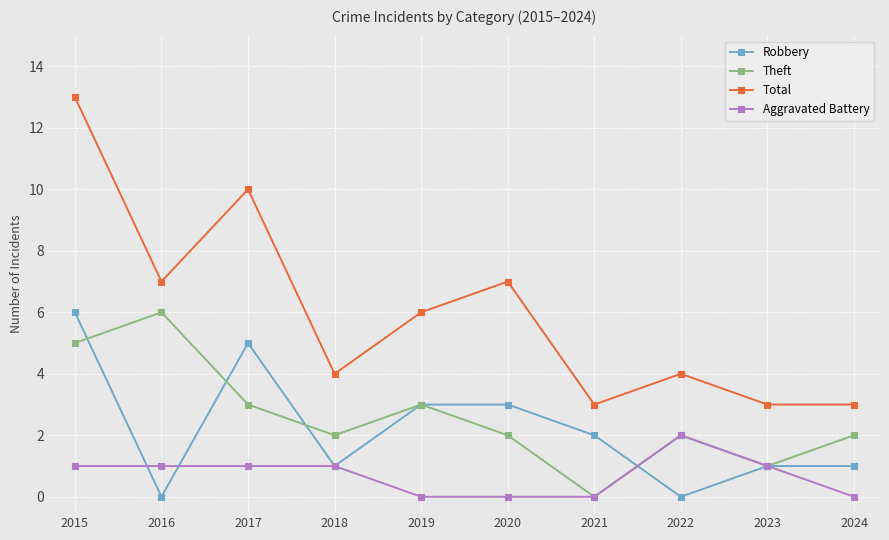

What are all the series names shown in the legend?

Robbery, Theft, Total, Aggravated Battery